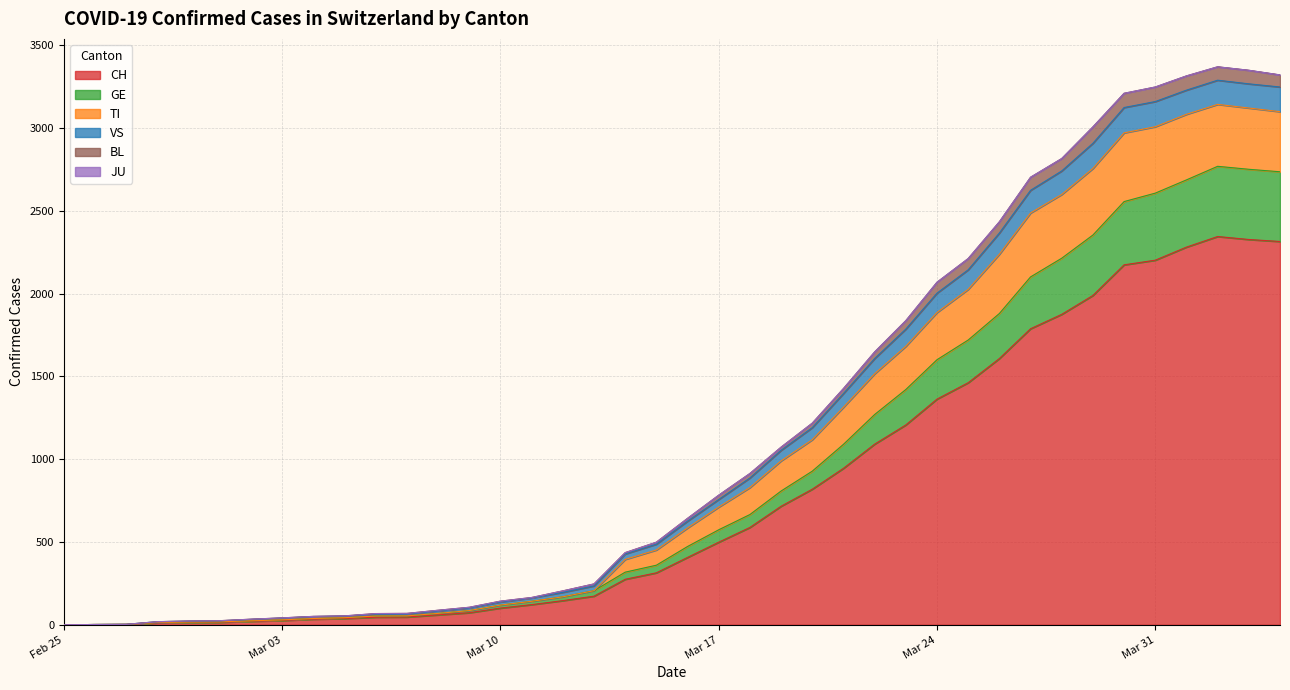

What is the maximum value for CH?

2345